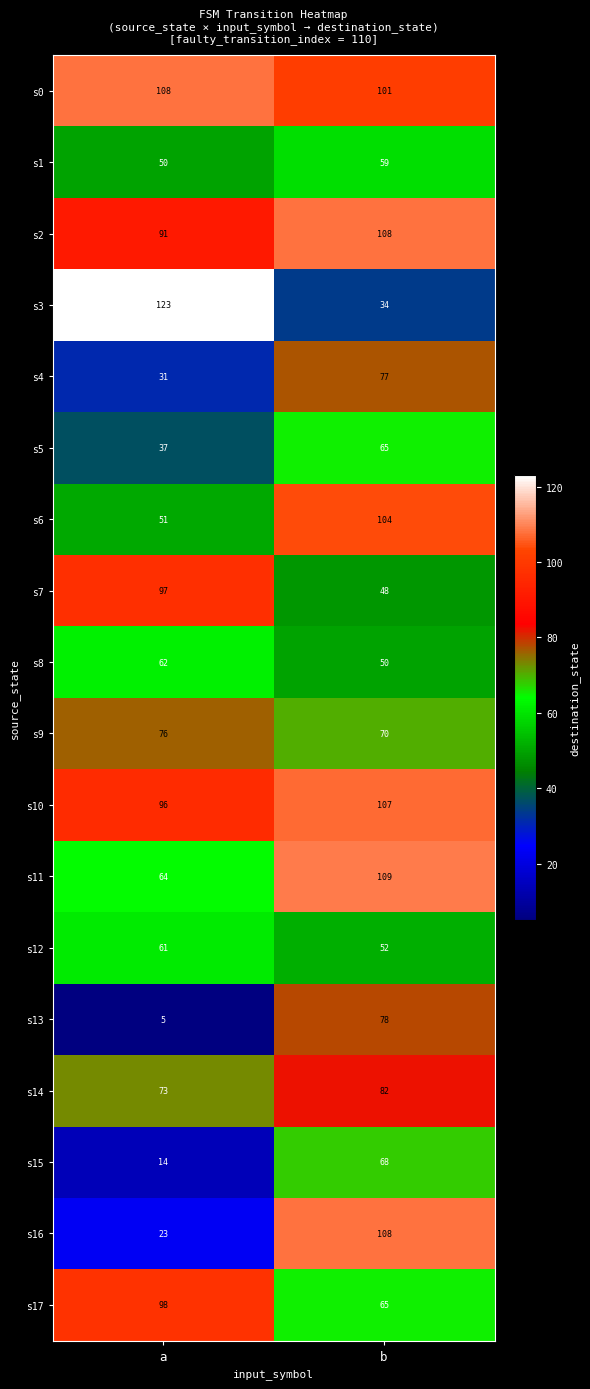

Rank the categories by s9 value from lowest to highest.

b, a